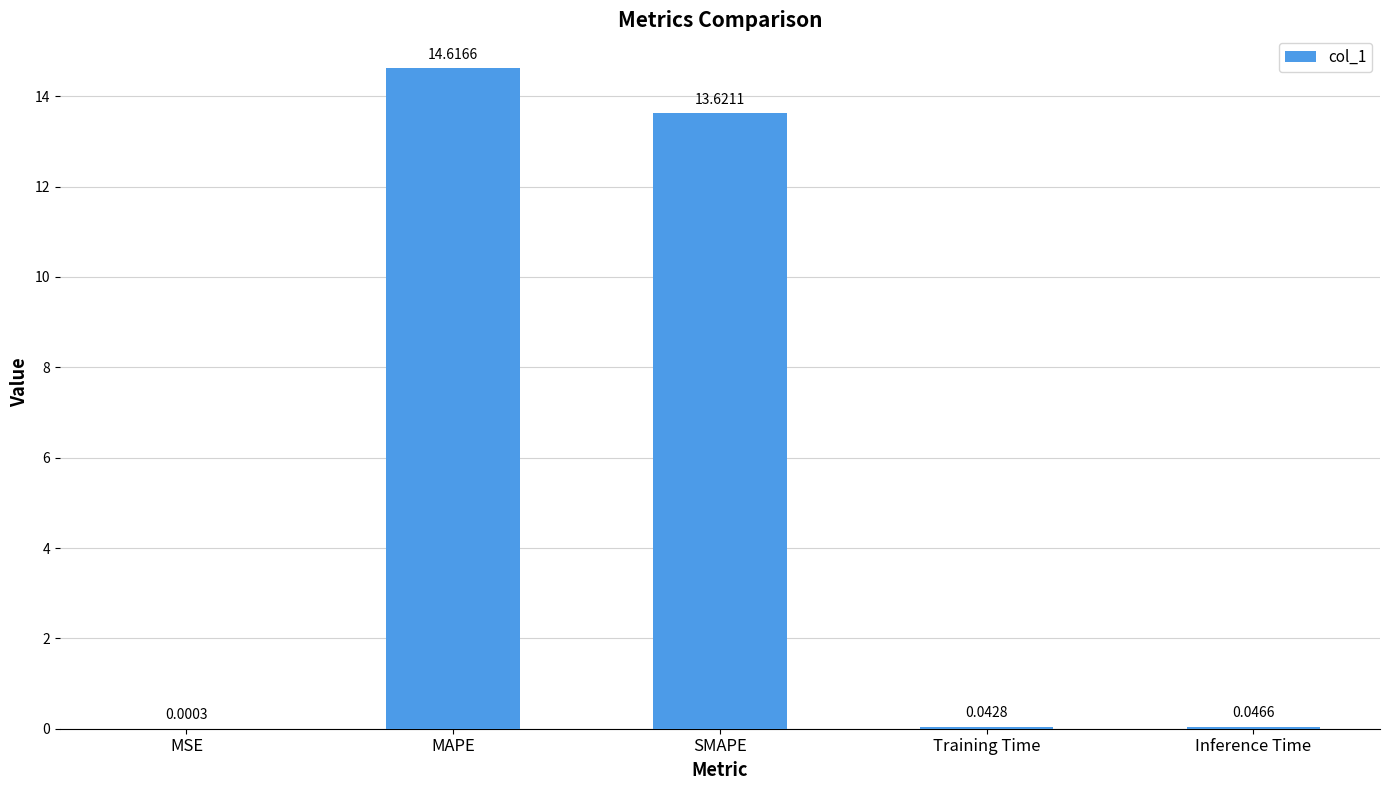

At which label is the value closest to 7?

SMAPE